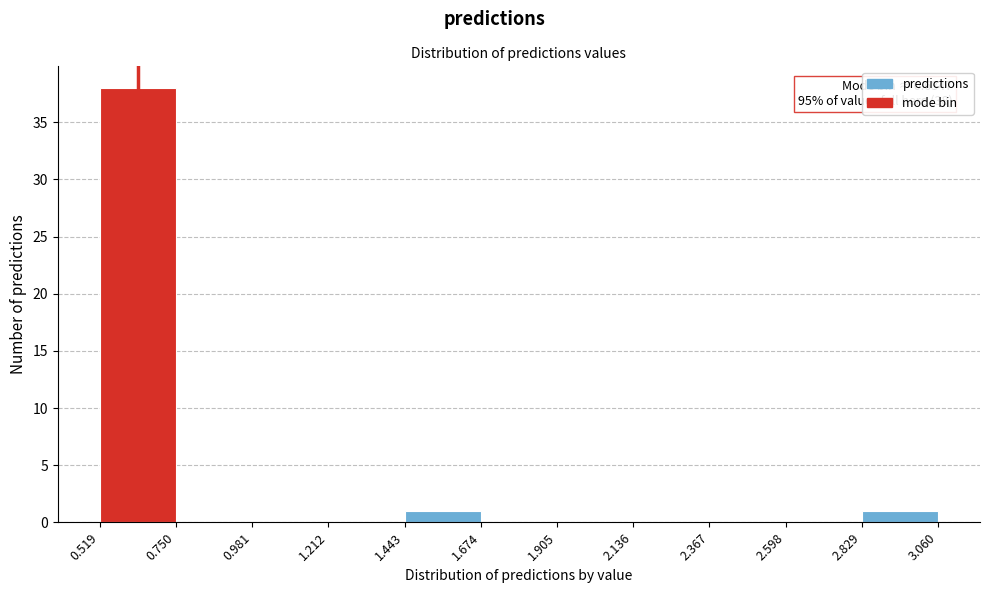

Over which range of the x-axis is the bar tallest?

0.519 to 0.750